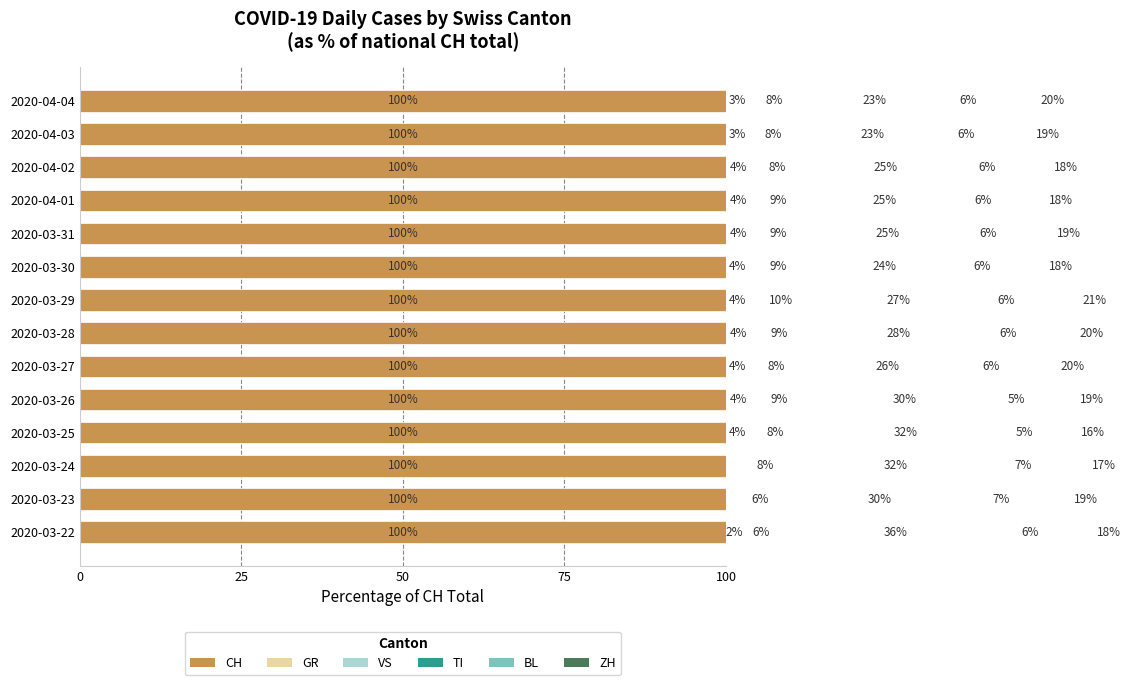

What is the label of the 5th bar from the left?

100